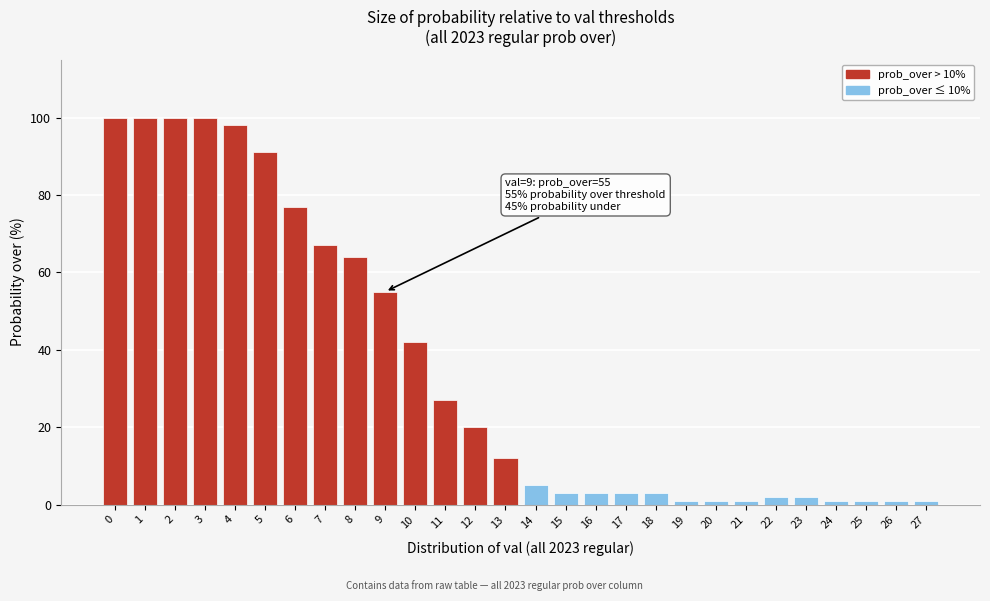

Reading left to right, what are all the values shown in this chart?

0=100	1=100	2=100	3=100	4=98	5=91	6=77	7=67	8=64	9=55	10=42	11=27	12=20	13=12	14=5	15=3	16=3	17=3	18=3	19=1	20=1	21=1	22=2	23=2	24=1	25=1	26=1	27=1